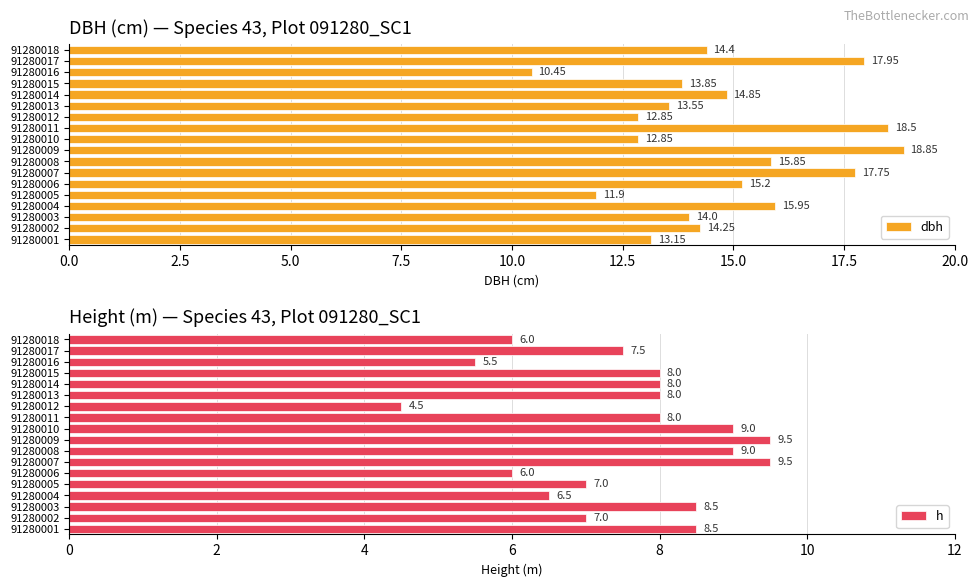

How many distinct data groups are displayed?

2